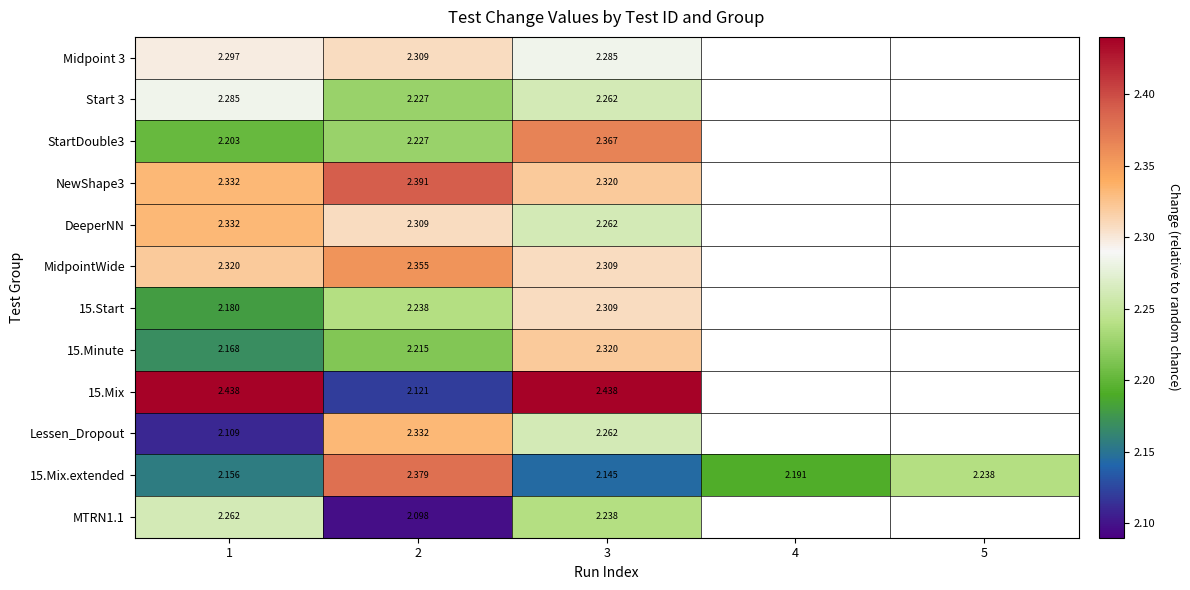

How many series are shown in this chart?

12